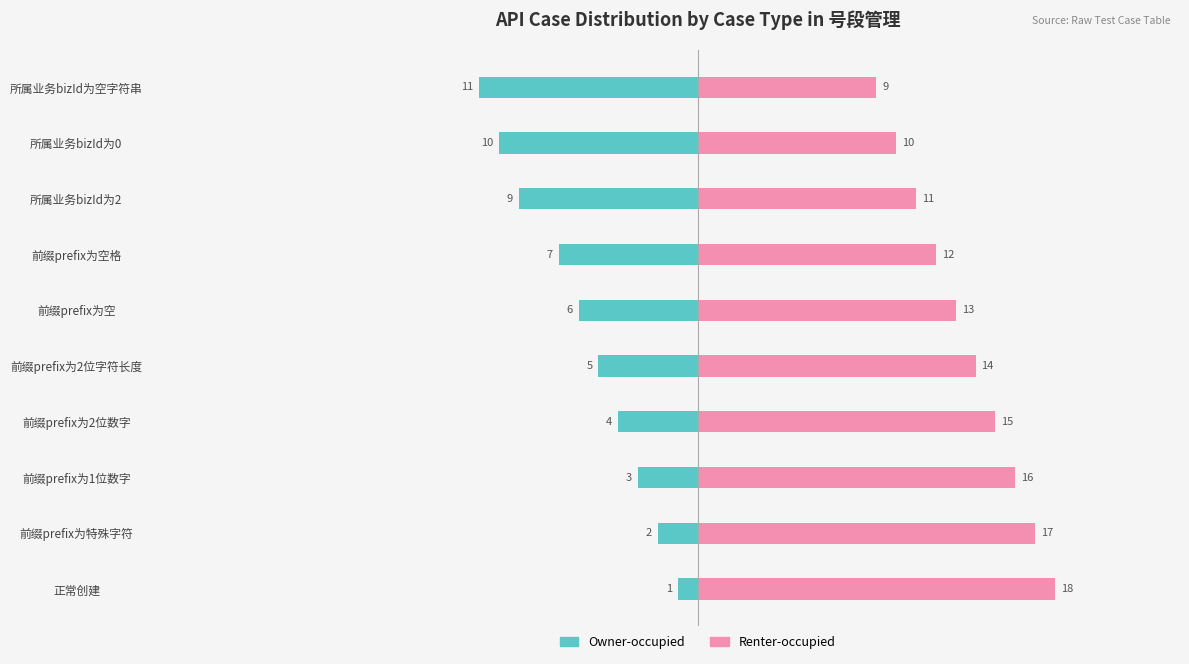

What are all the series names shown in the legend?

Owner-occupied, Renter-occupied